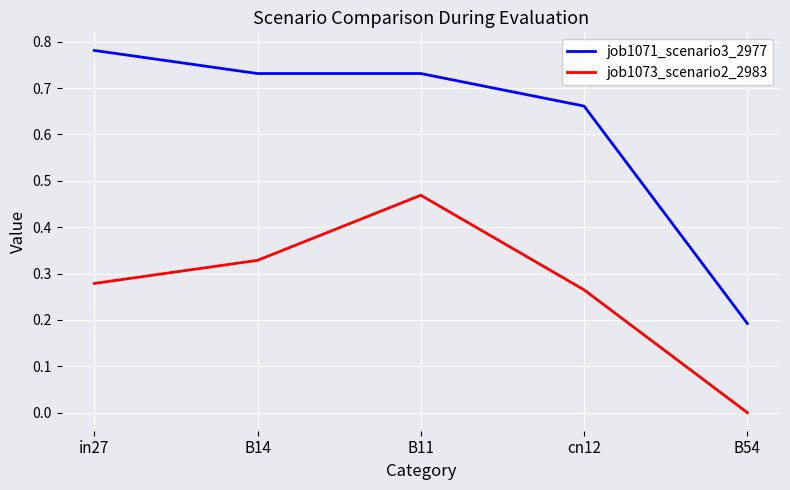

Does the chart display data point markers on the line(s)?

No